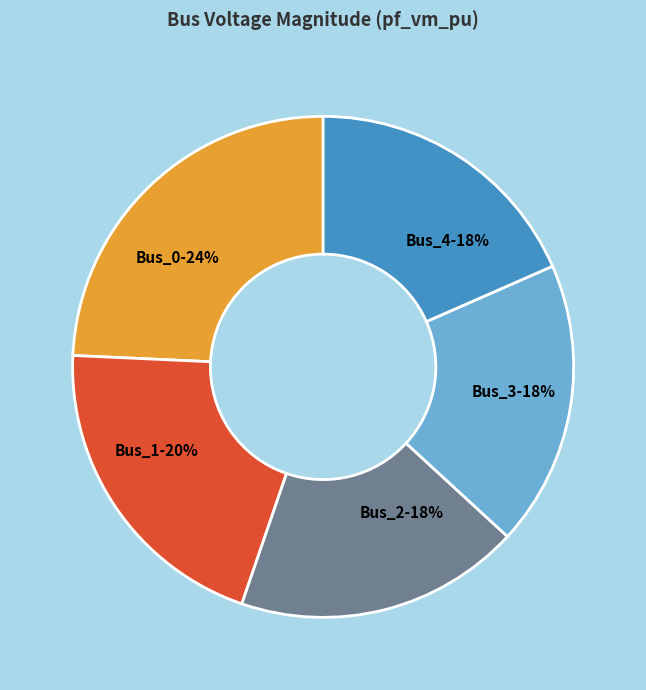

What percentage is the Bus_1 slice, to the nearest percent?

20%